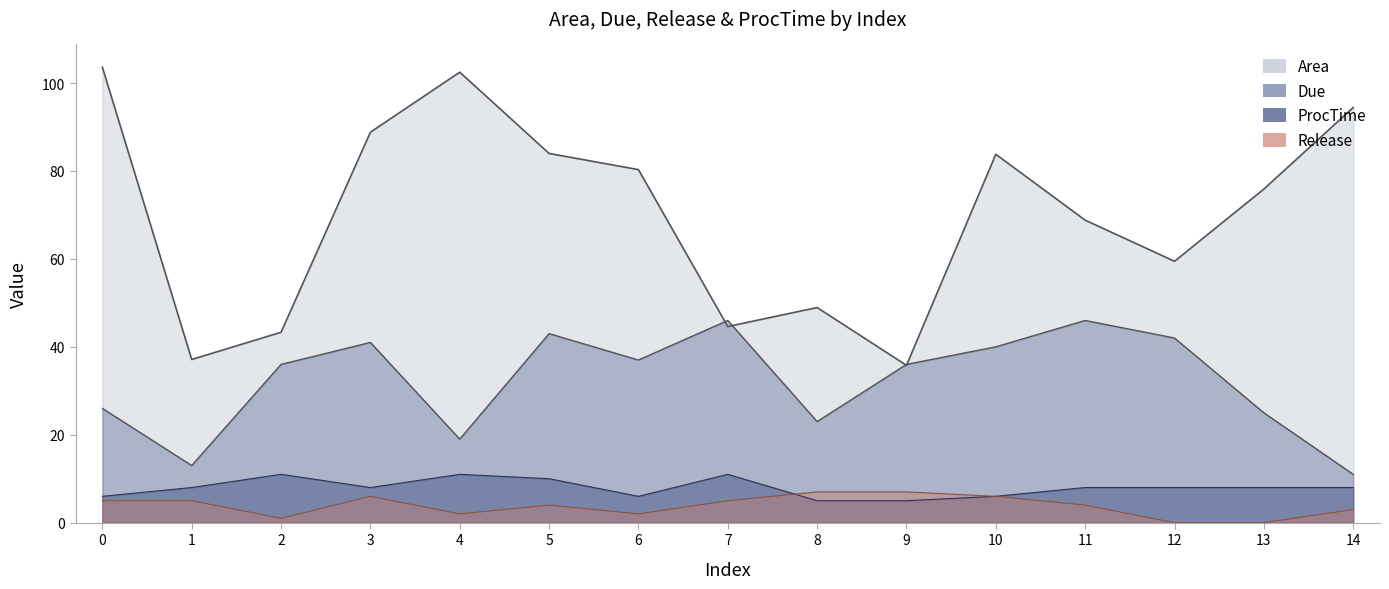

Reading right to left, transcribe all the data shown in this chart.

Area: 14=94.4	13=75.9	12=59.5	11=68.8	10=83.8	9=35.8	8=48.9	7=44.6	6=80.3	5=84.0	4=102.5	3=88.8	2=43.3	1=37.1	0=103.6
Due: 14=11.0	13=25.0	12=42.0	11=46.0	10=40.0	9=36.0	8=23.0	7=46.0	6=37.0	5=43.0	4=19.0	3=41.0	2=36.0	1=13.0	0=26.0
Release: 14=3.0	13=0.0	12=0.0	11=4.0	10=6.0	9=7.0	8=7.0	7=5.0	6=2.0	5=4.0	4=2.0	3=6.0	2=1.0	1=5.0	0=5.0
ProcTime: 14=8.0	13=8.0	12=8.0	11=8.0	10=6.0	9=5.0	8=5.0	7=11.0	6=6.0	5=10.0	4=11.0	3=8.0	2=11.0	1=8.0	0=6.0